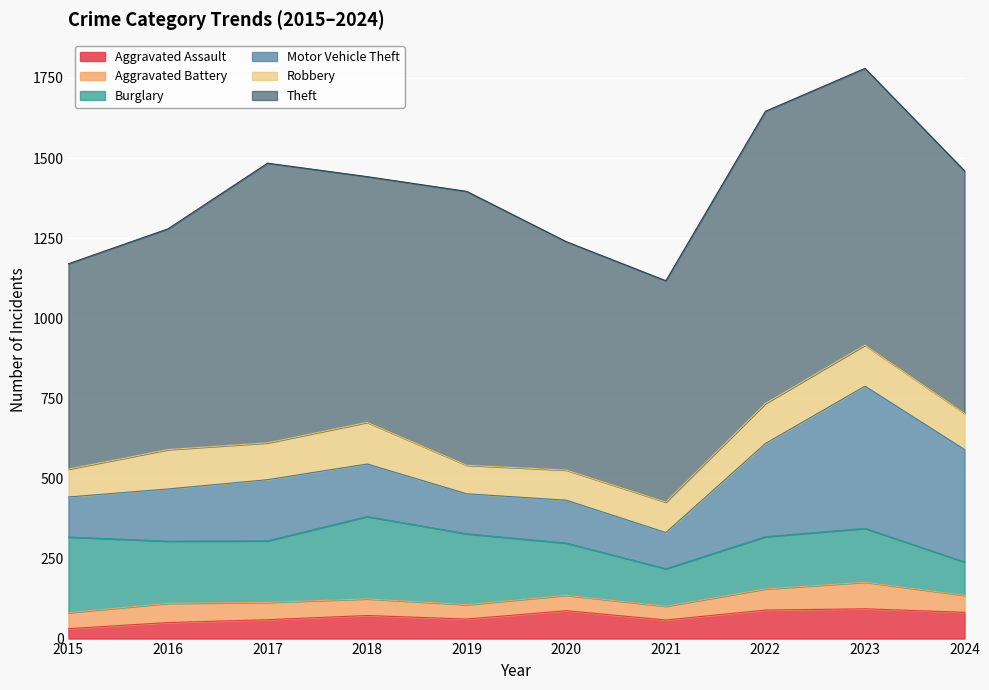

What is the difference between the Robbery values at 2018 and 2017?

15